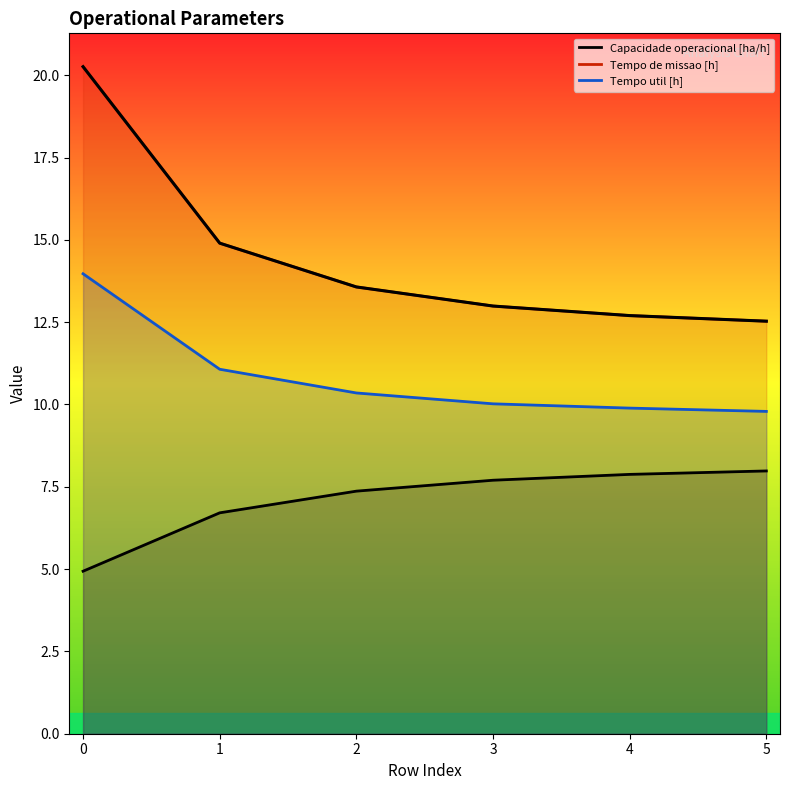

What are all the series names shown in the legend?

Capacidade operacional [ha/h], Tempo de missao [h]